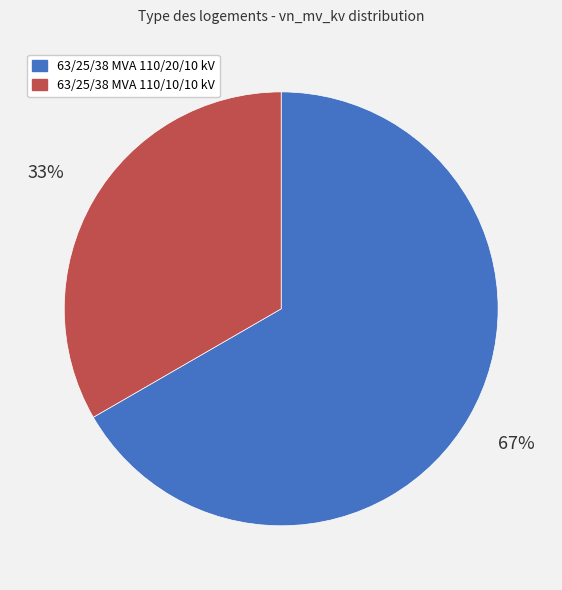

Between 63/25/38 MVA 110/10/10 kV and 63/25/38 MVA 110/20/10 kV, which is larger?

63/25/38 MVA 110/20/10 kV